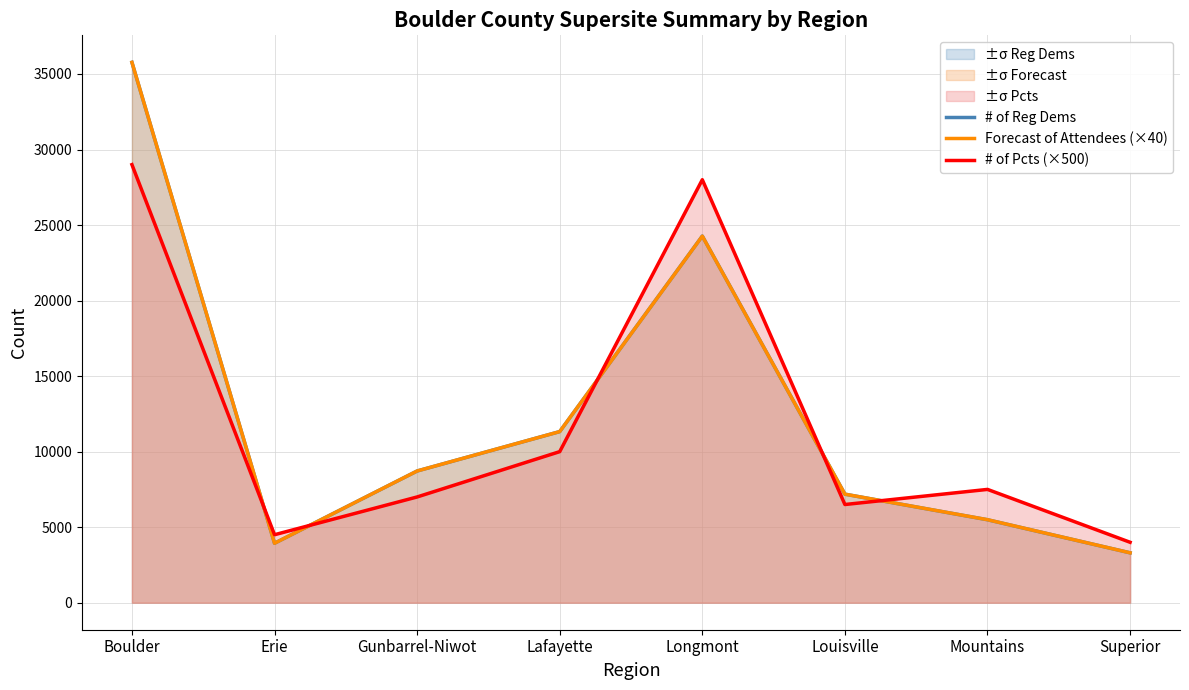

Where is # of Pcts (×500) nearest to the value 16500?

Lafayette